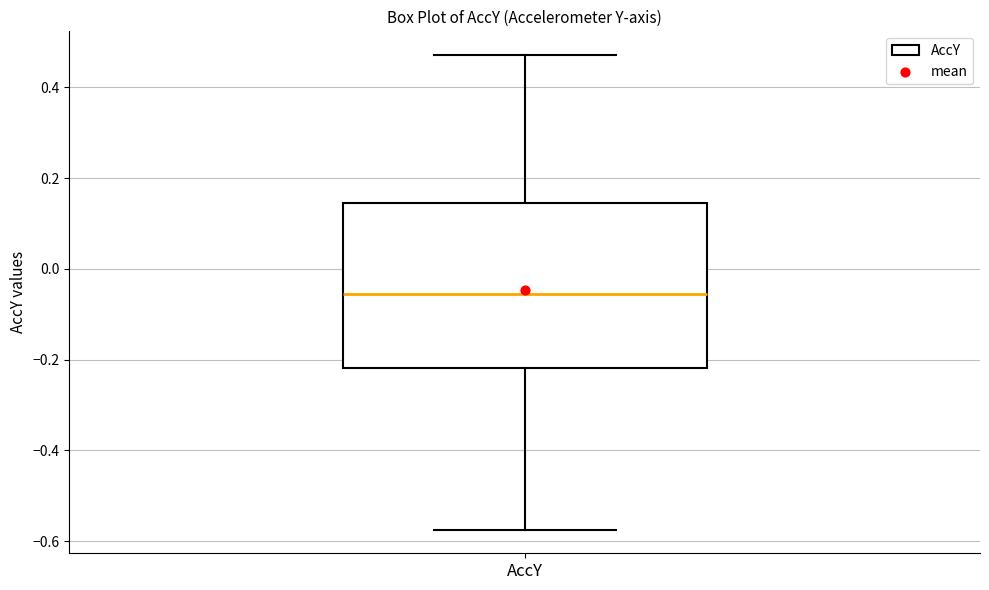

Transcribe this box plot: give where the median line is, the range the box spans, and where the two whiskers end, as read against the y-axis. The values are not printed on the chart, so give them approximately, as read against the axis.

median -0.06, box -0.22 to 0.14, whiskers -0.58 to 0.48